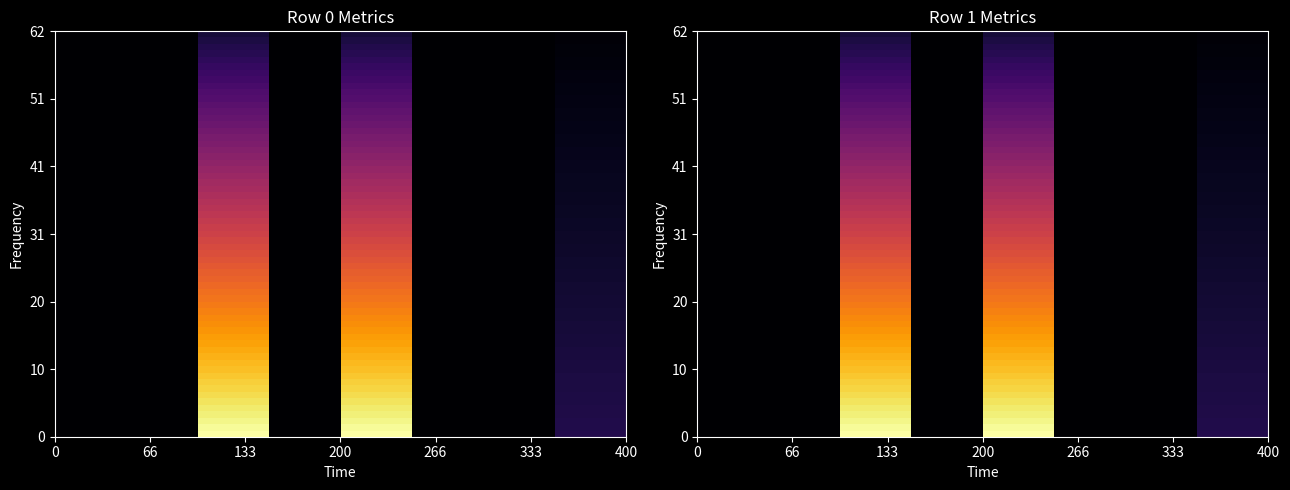

List the series in order of their peak value, highest first.

Row 1, Row 0